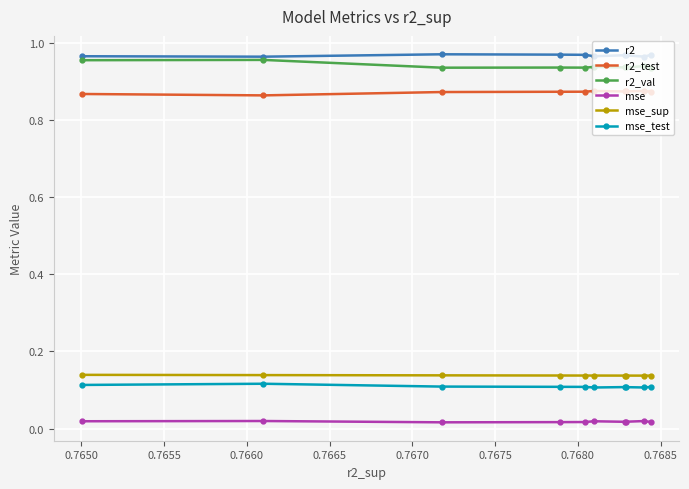

True or false: r2 and mse intersect in this chart.

False